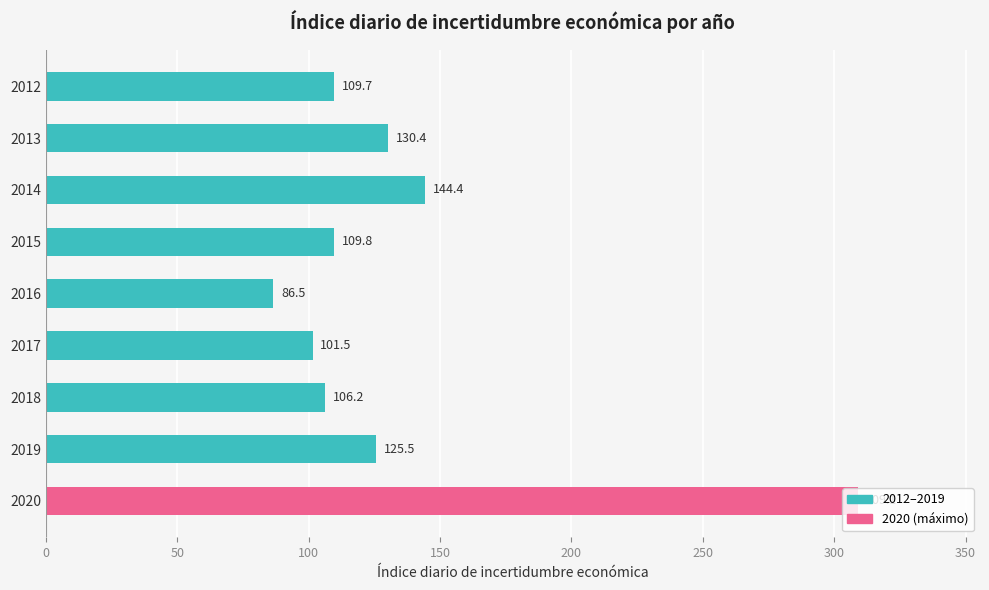

What is the difference between the values at 2020 and 2017?

207.6